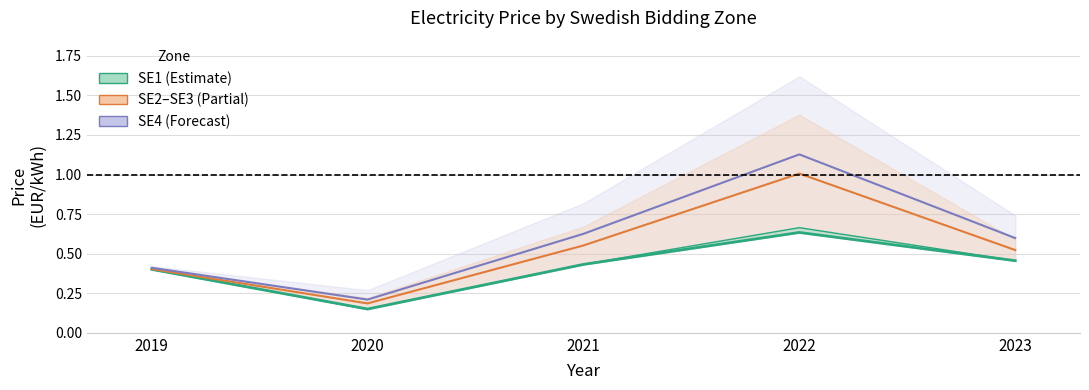

The value at 2019 is 0.4. True or false?

True